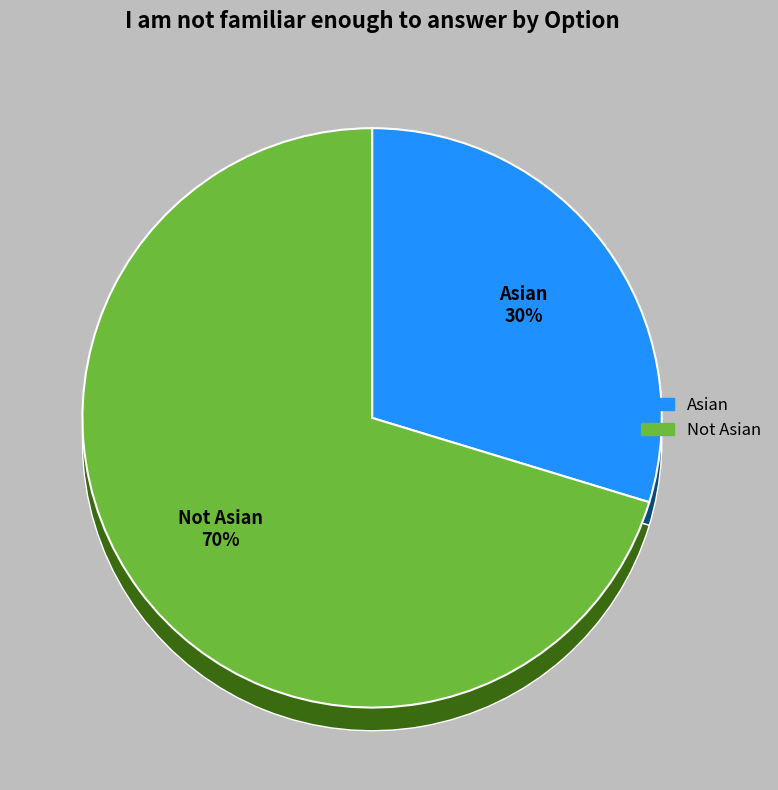

What percentage is the Asian slice, to the nearest percent?

30%